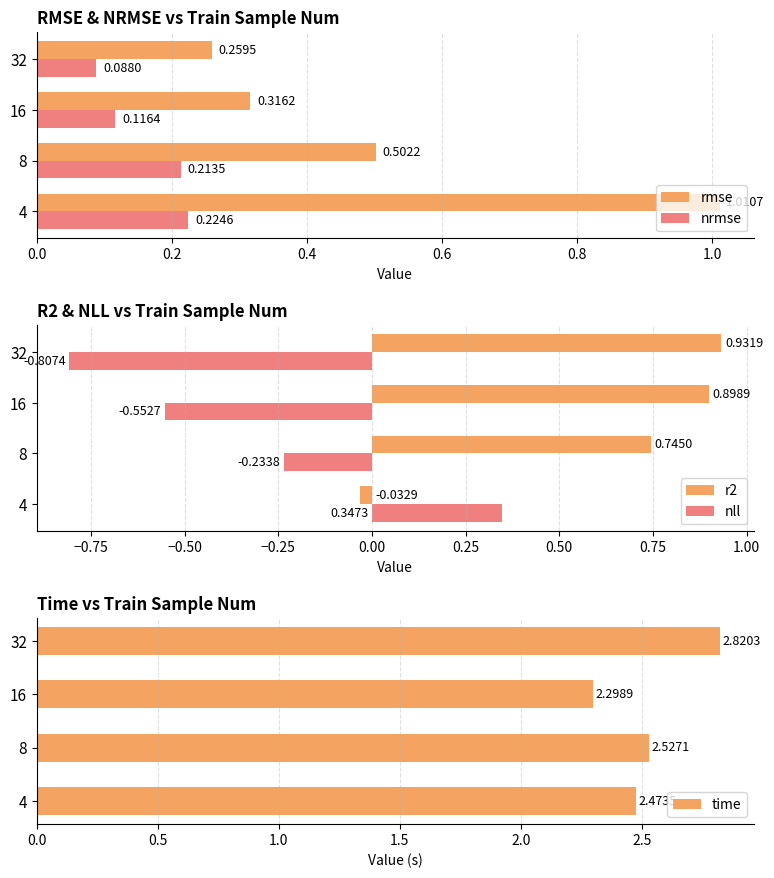

Where is rmse nearest to the value 0?

32